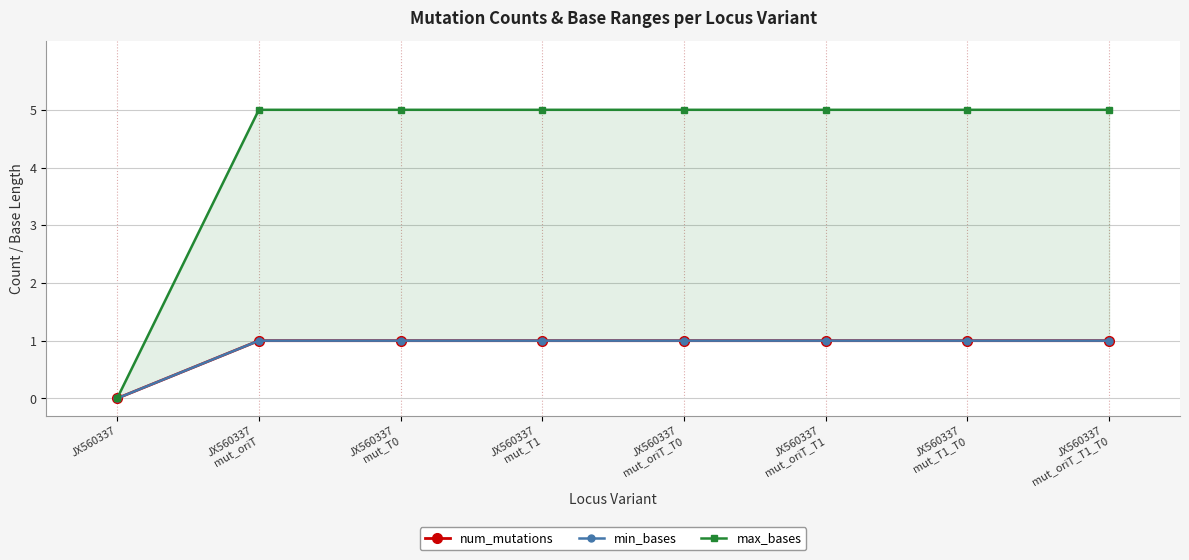

What is the difference between the highest and lowest values at JX560337
mut_T1?

4